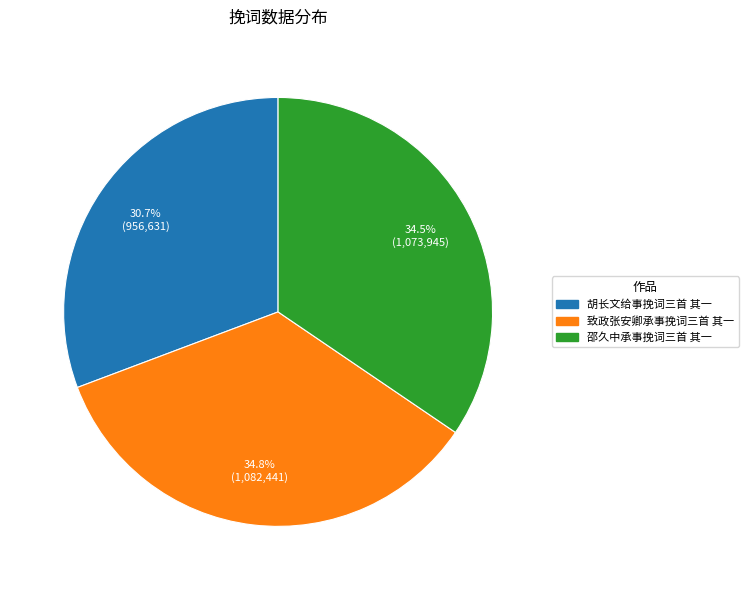

What is the smallest slice in the pie chart?

胡长文给事挽词三首 其一